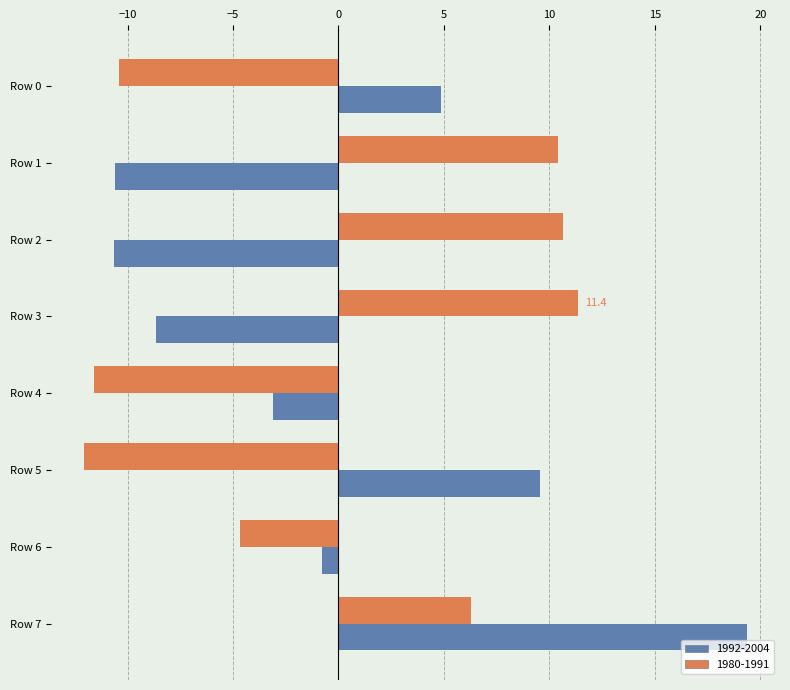

How many positive values does the 1992-2004 series have?

3